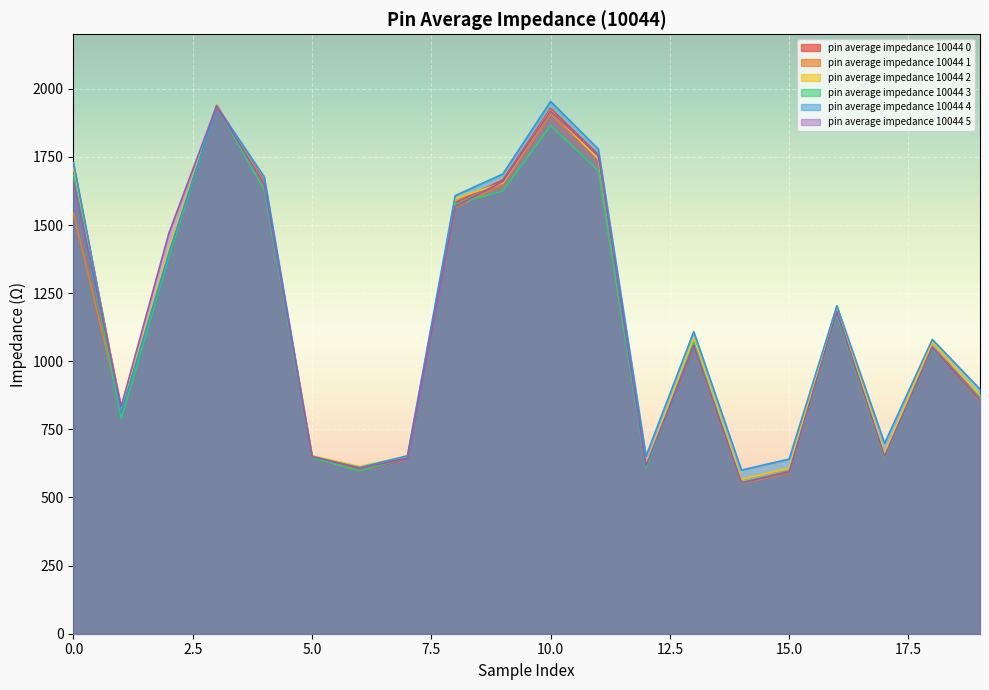

What is the value of the pin average impedance 10044 4 point at the 11th from the left?

1953.7